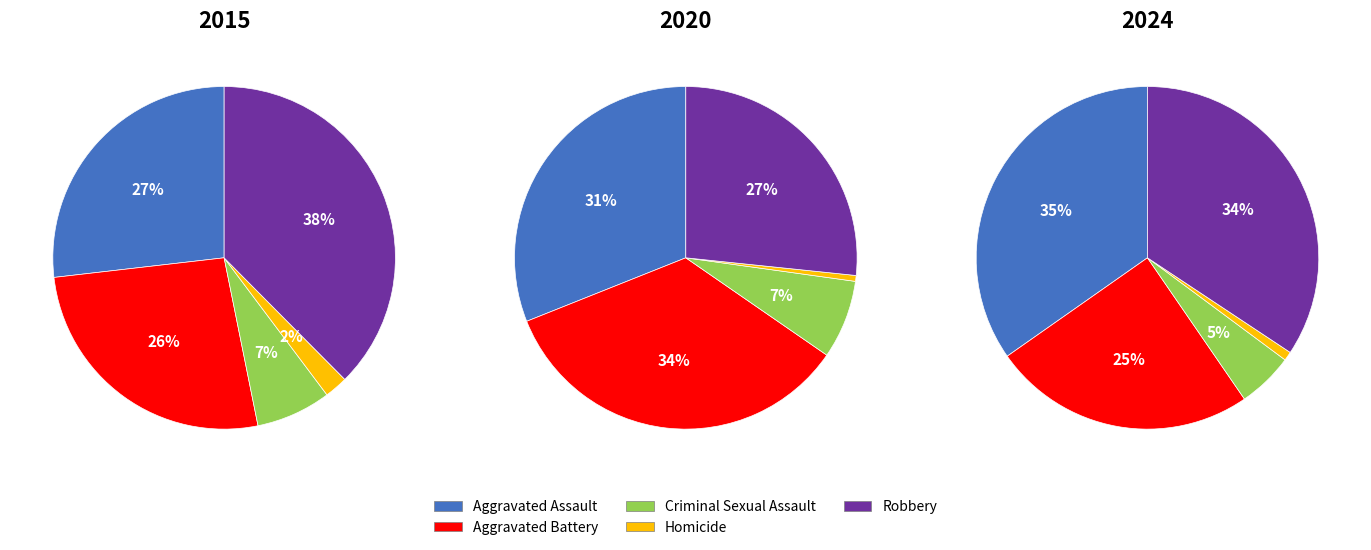

Is there any slice that represents more than half of the pie?

No